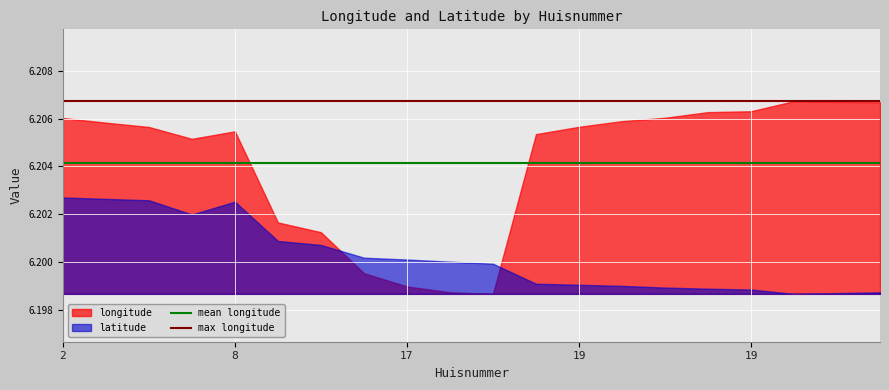

At which category is the sum across all series the highest?

2